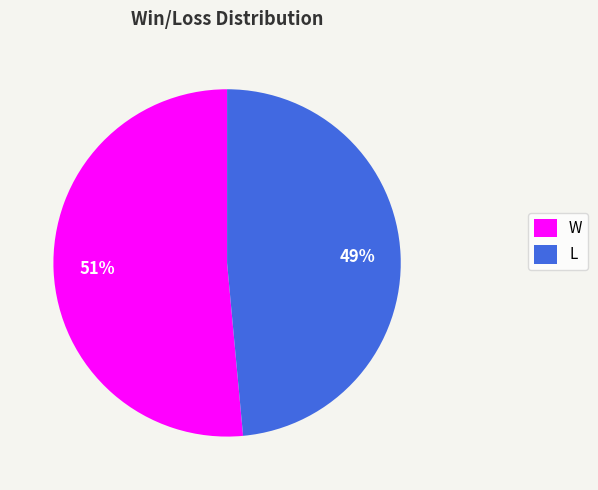

To the nearest percent, what is the average slice percentage?

50%